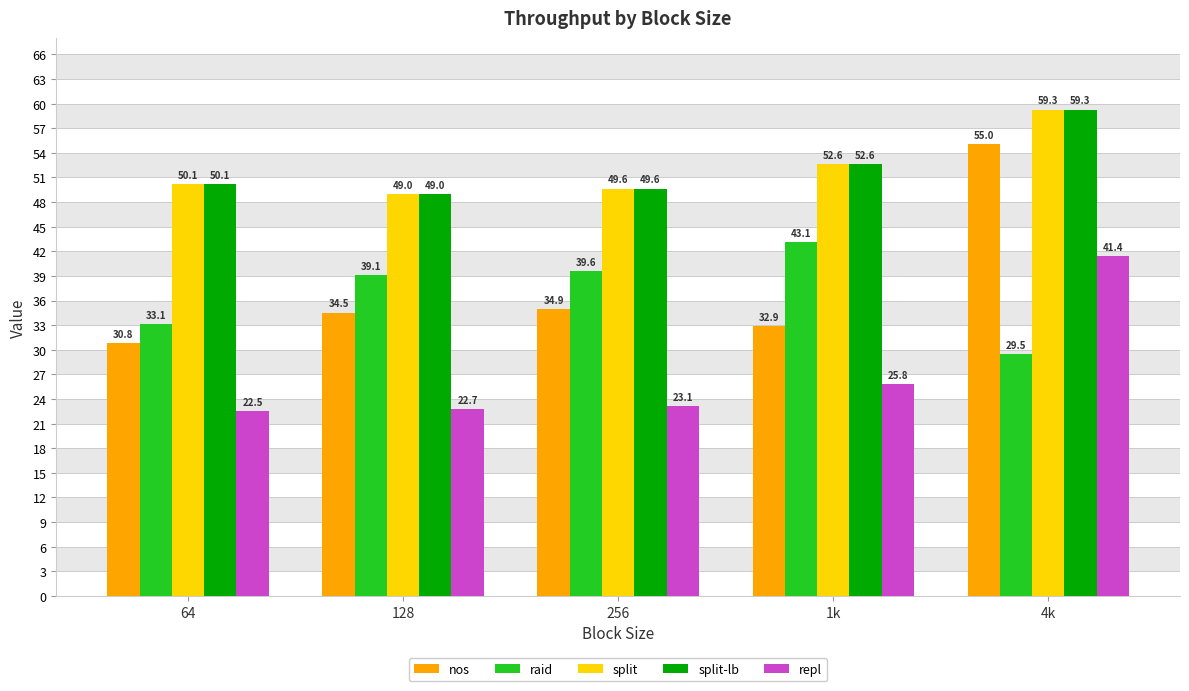

What is the smallest value displayed?

22.5